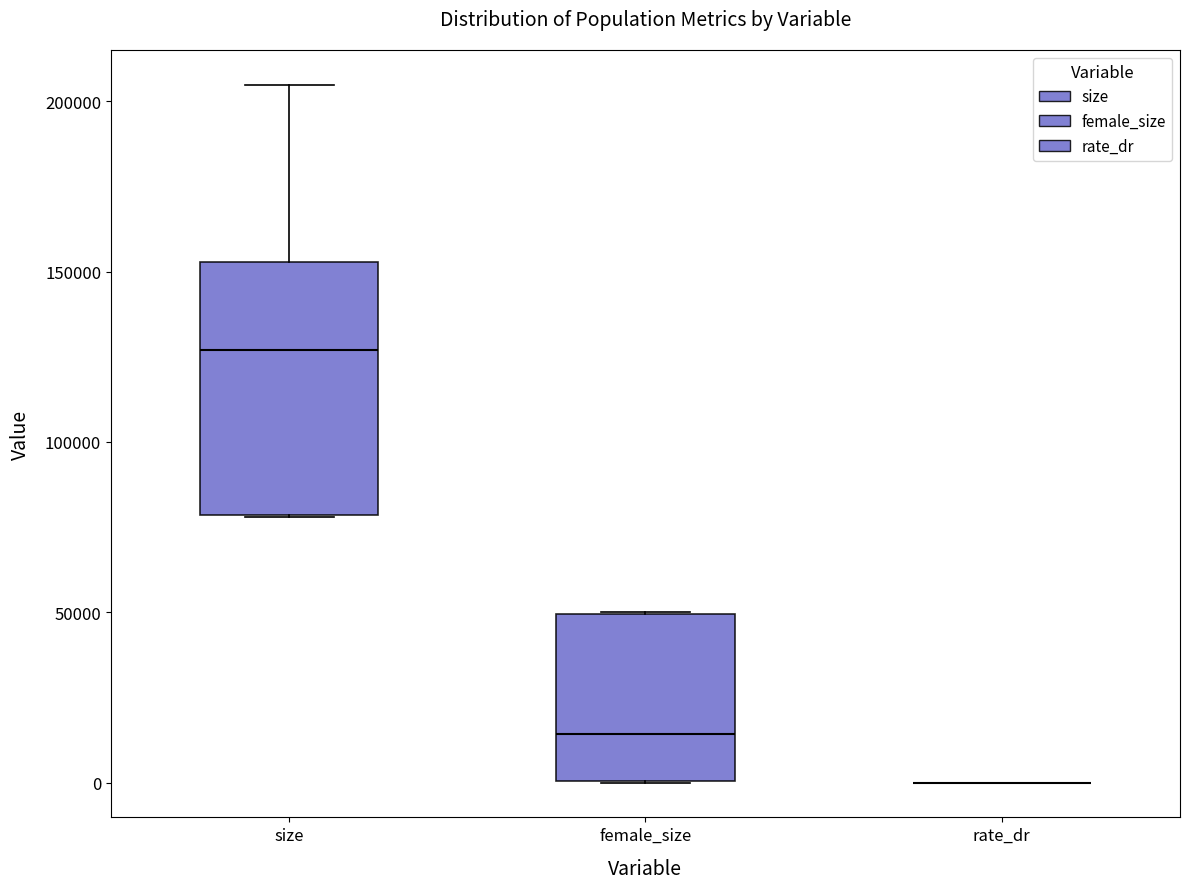

Reading left to right, read every box against the y-axis: the position of its median line, the range the box covers, and the ends of its whiskers. The values are not printed on the chart, so give them approximately, as read against the axis.

size: median 125000, box 80000 to 155000, whiskers 80000 to 205000
female_size: median 15000, box 0 to 50000, whiskers 0 to 50000
rate_dr: box collapsed to a line at 0, whiskers 0 to 0